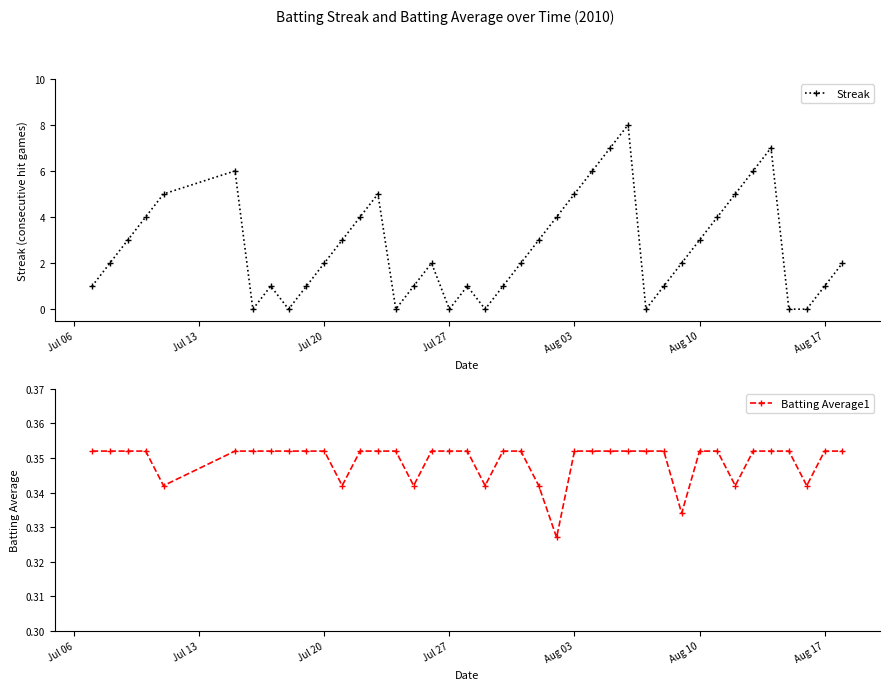

True or false: Streak has more than 0 interior local peaks.

True